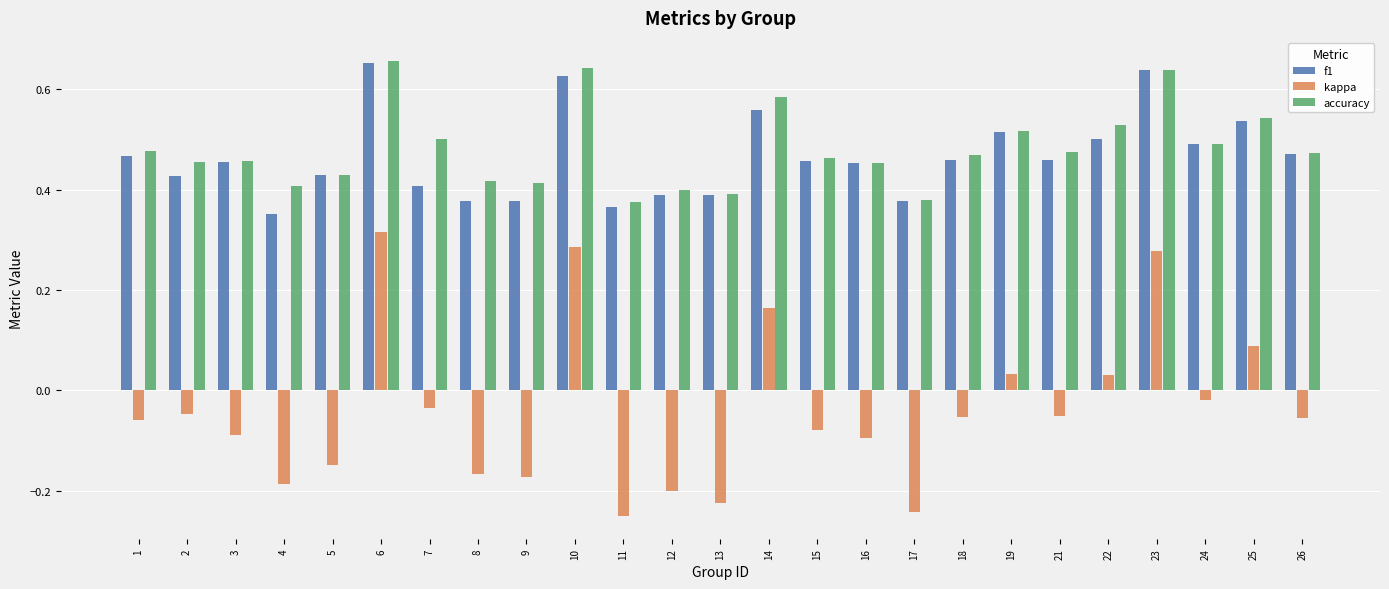

Which series changed the most between 7 and 11?

kappa